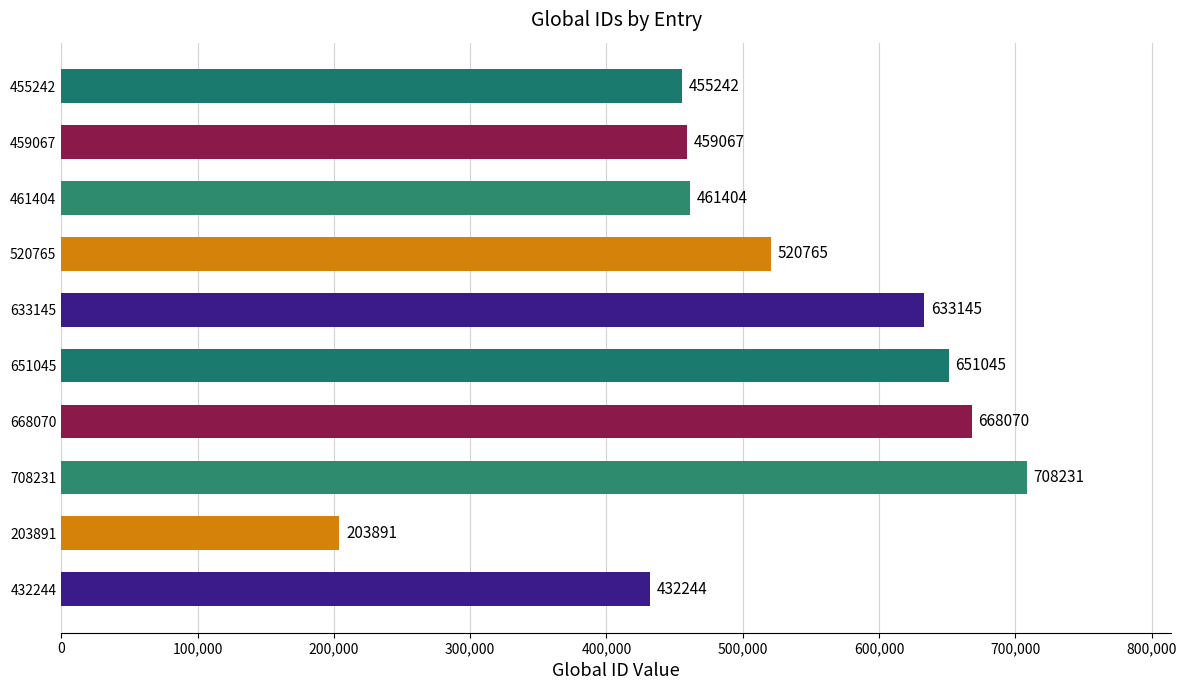

At which label is the value closest to 456061?

455242